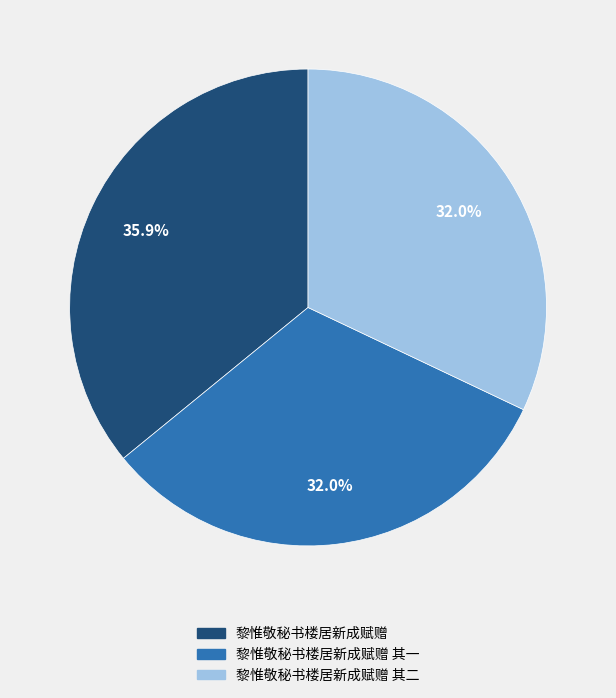

The 黎惟敬秘书楼居新成赋赠 slice represents 36% of the pie. True or false?

True